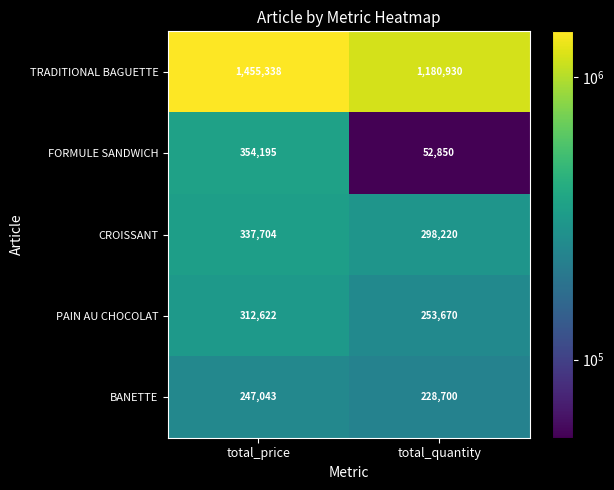

Which series has the largest range (max minus min)?

FORMULE SANDWICH